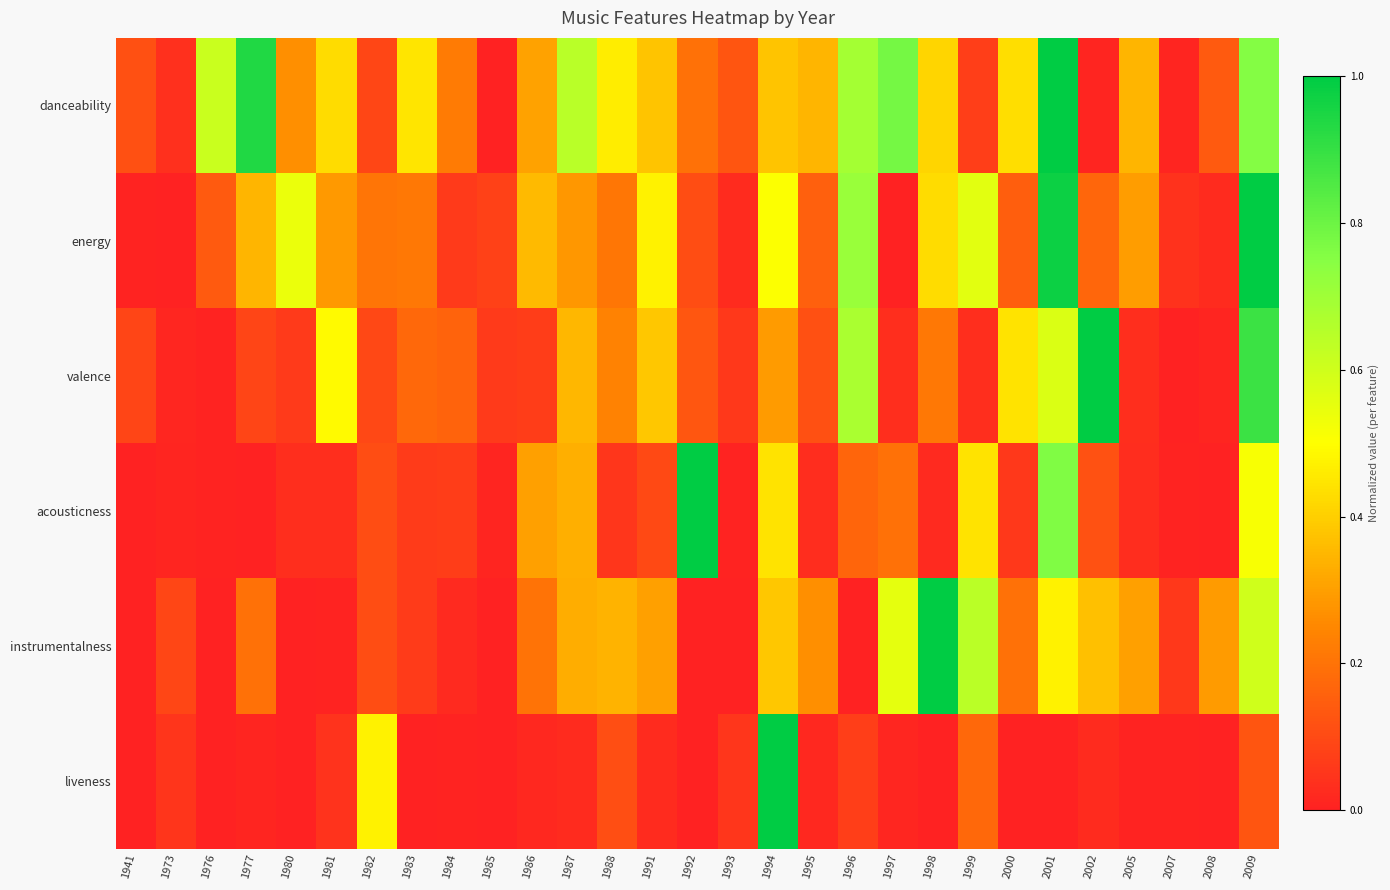

At which category is the sum across all series the highest?

2009